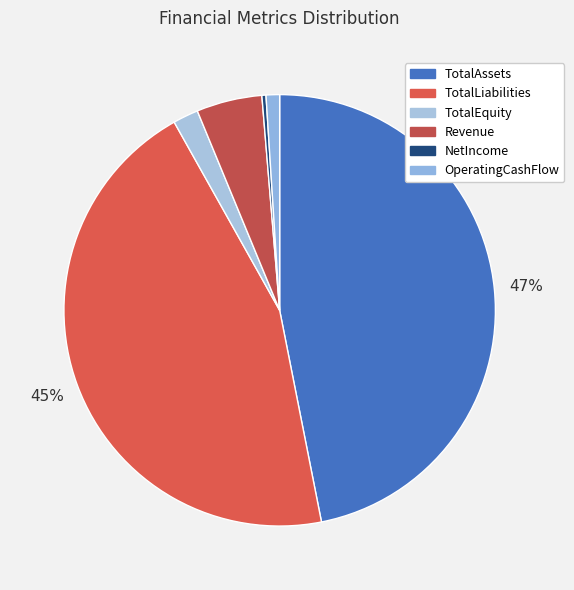

How many segments does this pie chart have?

6